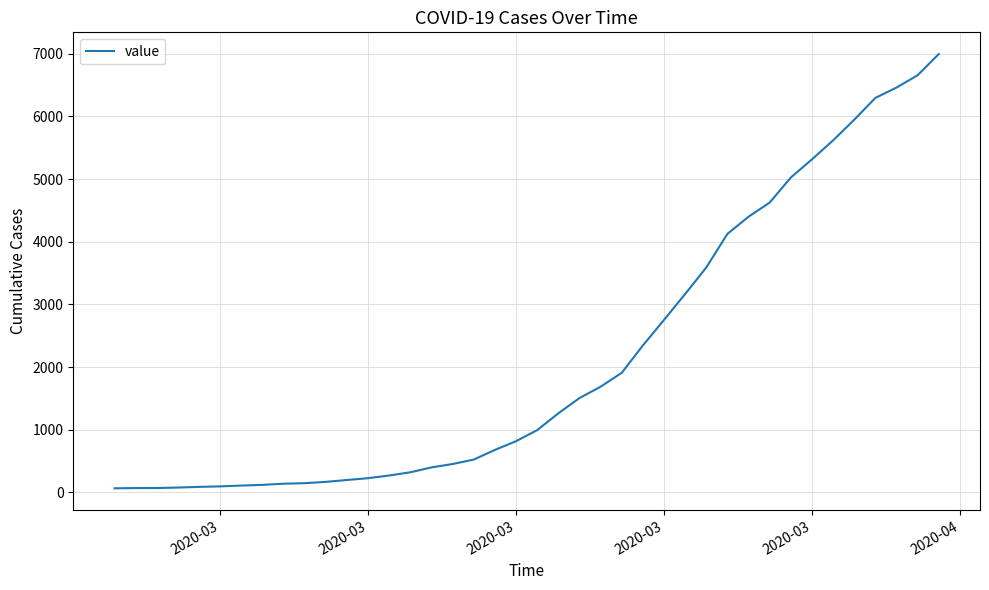

What is the difference between the maximum and second lowest values?

6927